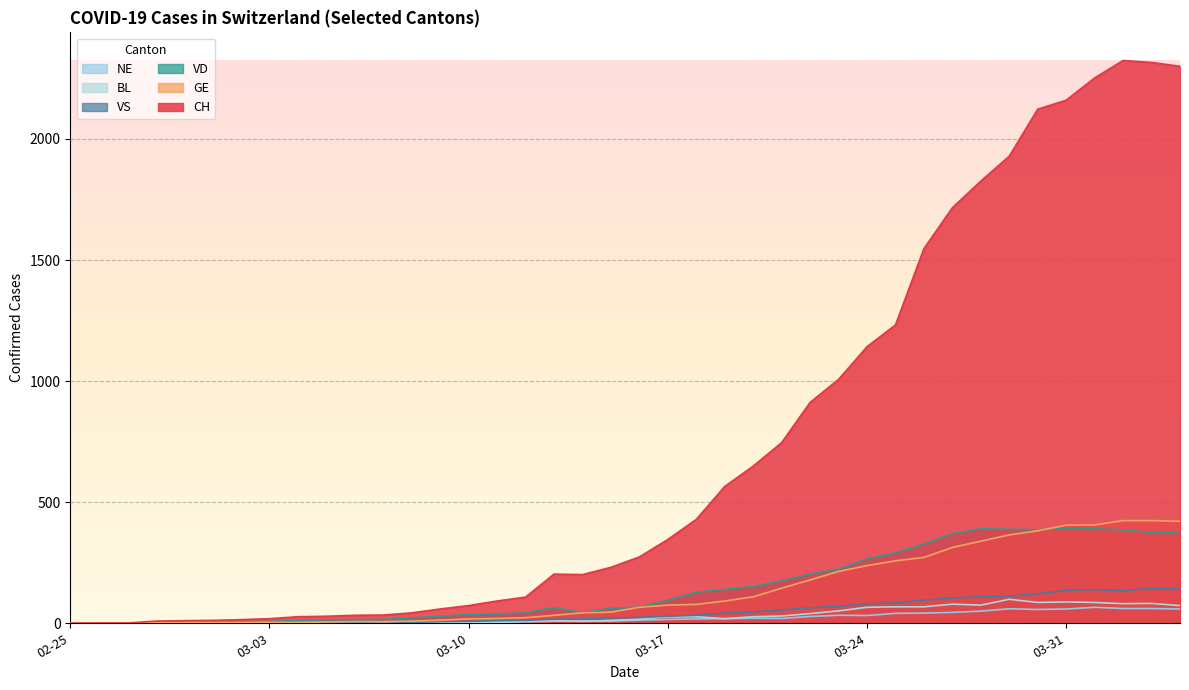

At which category is the sum across all series the highest?

2020-04-02